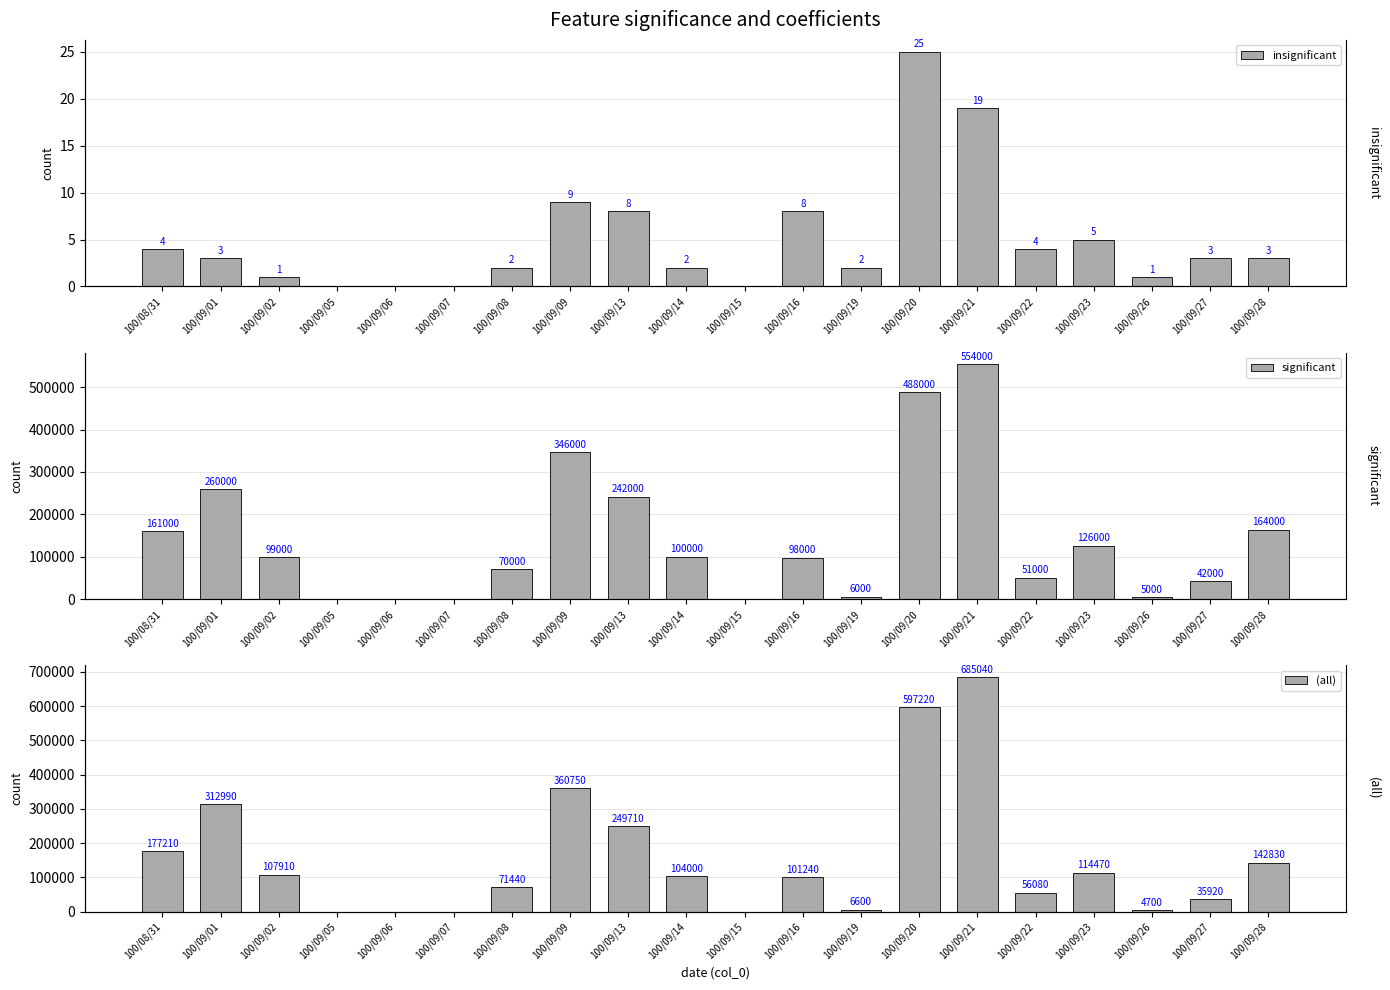

What are all the series names shown in the legend?

insignificant, significant, (all)